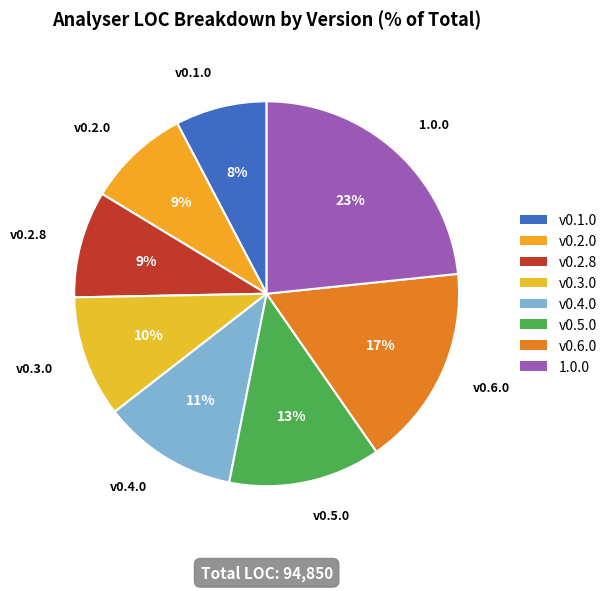

How many segments does this pie chart have?

8